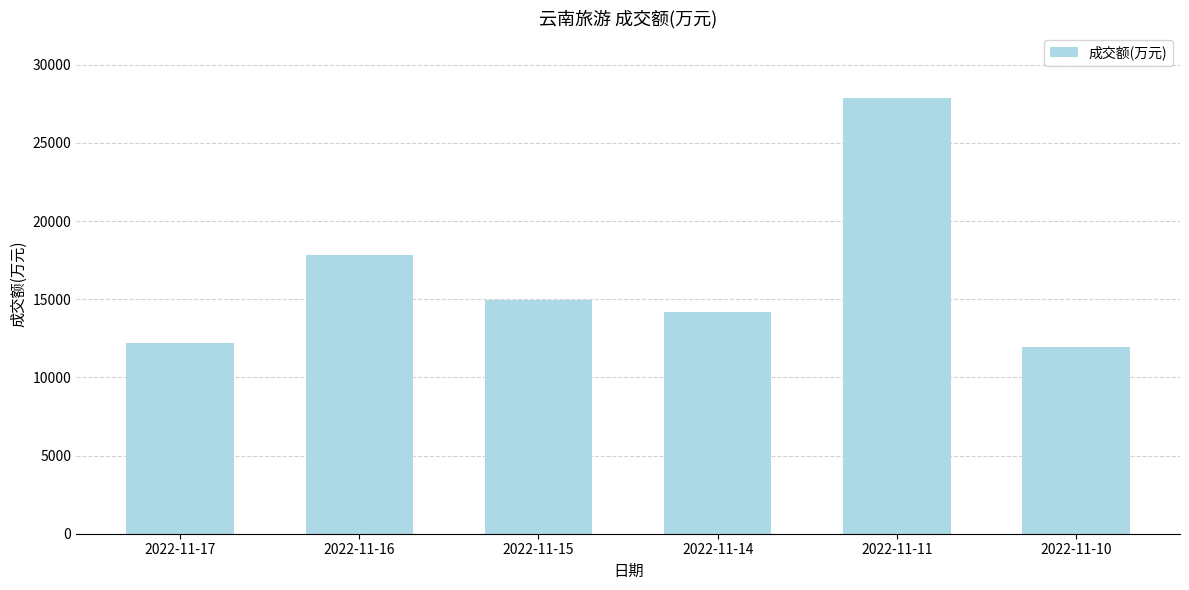

What is the difference between the second highest and minimum values?

5869